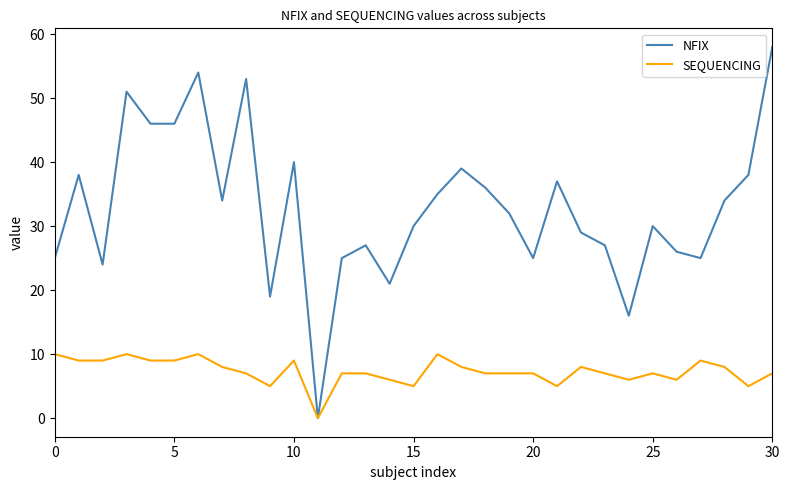

Which series has the largest range (max minus min)?

NFIX